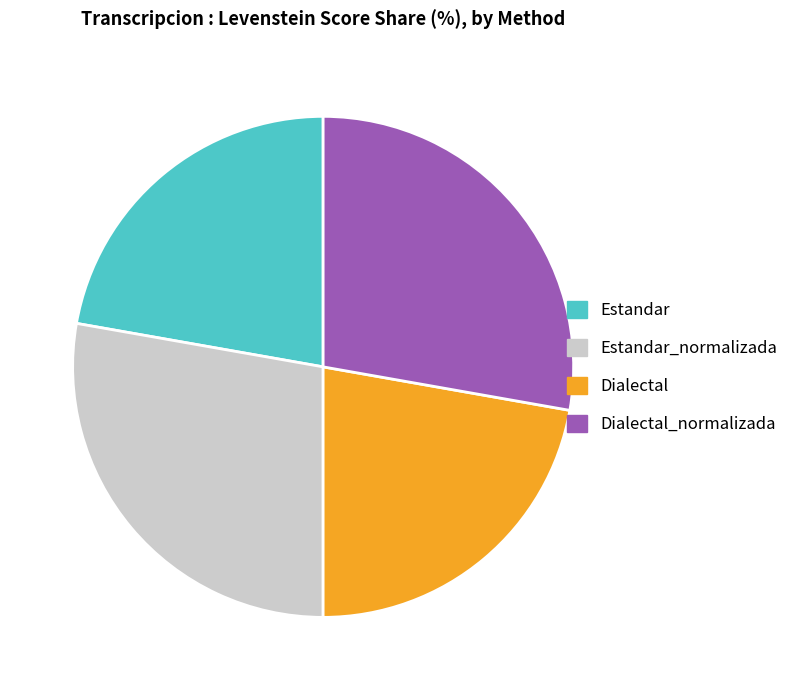

Does Estandar represent more than half of the total?

No